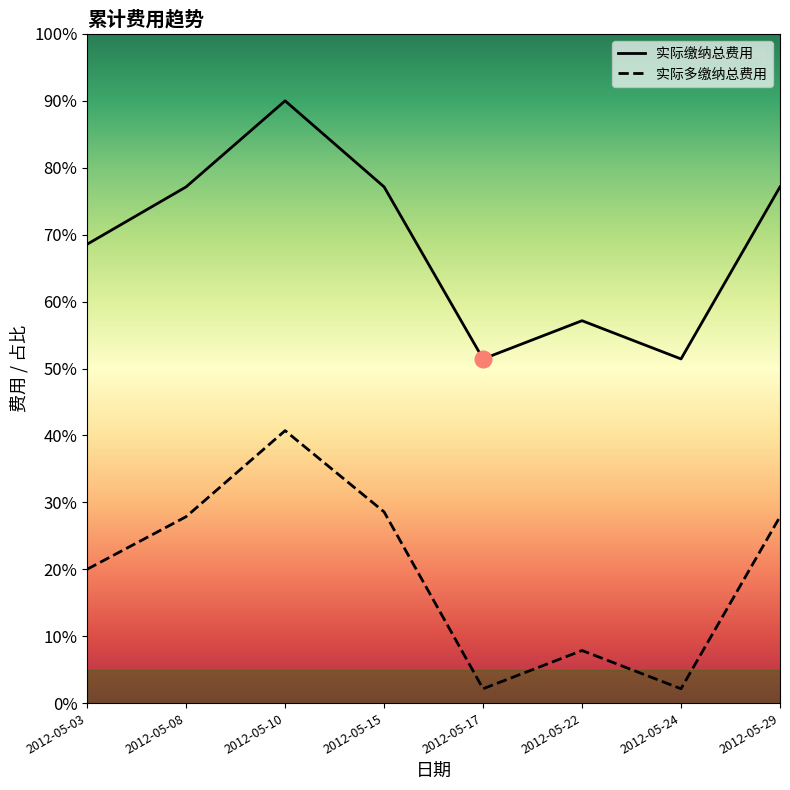

The value of 实际缴纳总费用 at 2012-05-08 is 331. True or false?

False